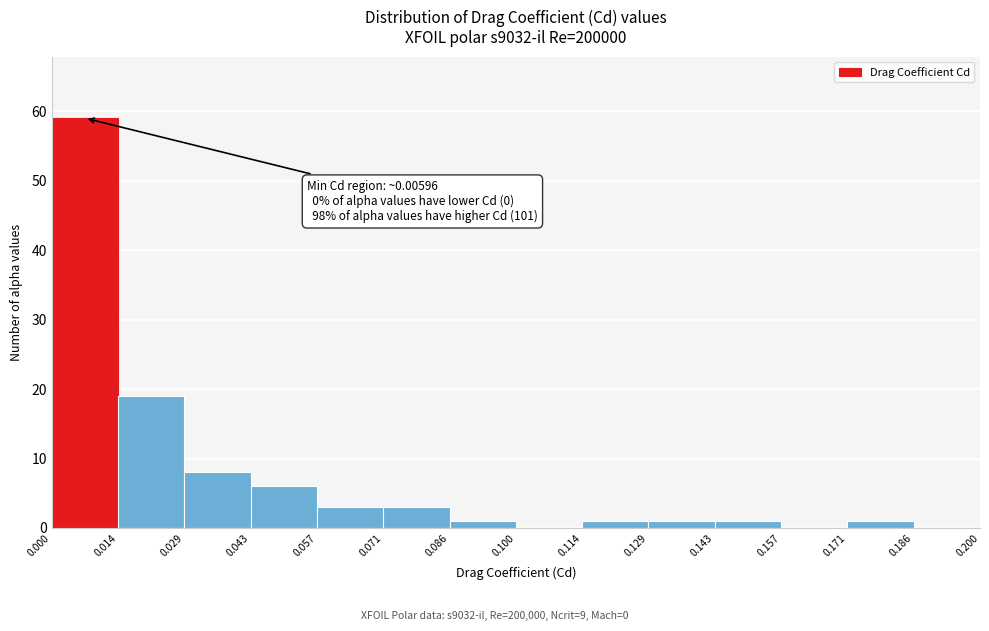

Which range on the x-axis has the tallest bar?

0.000 to 0.014